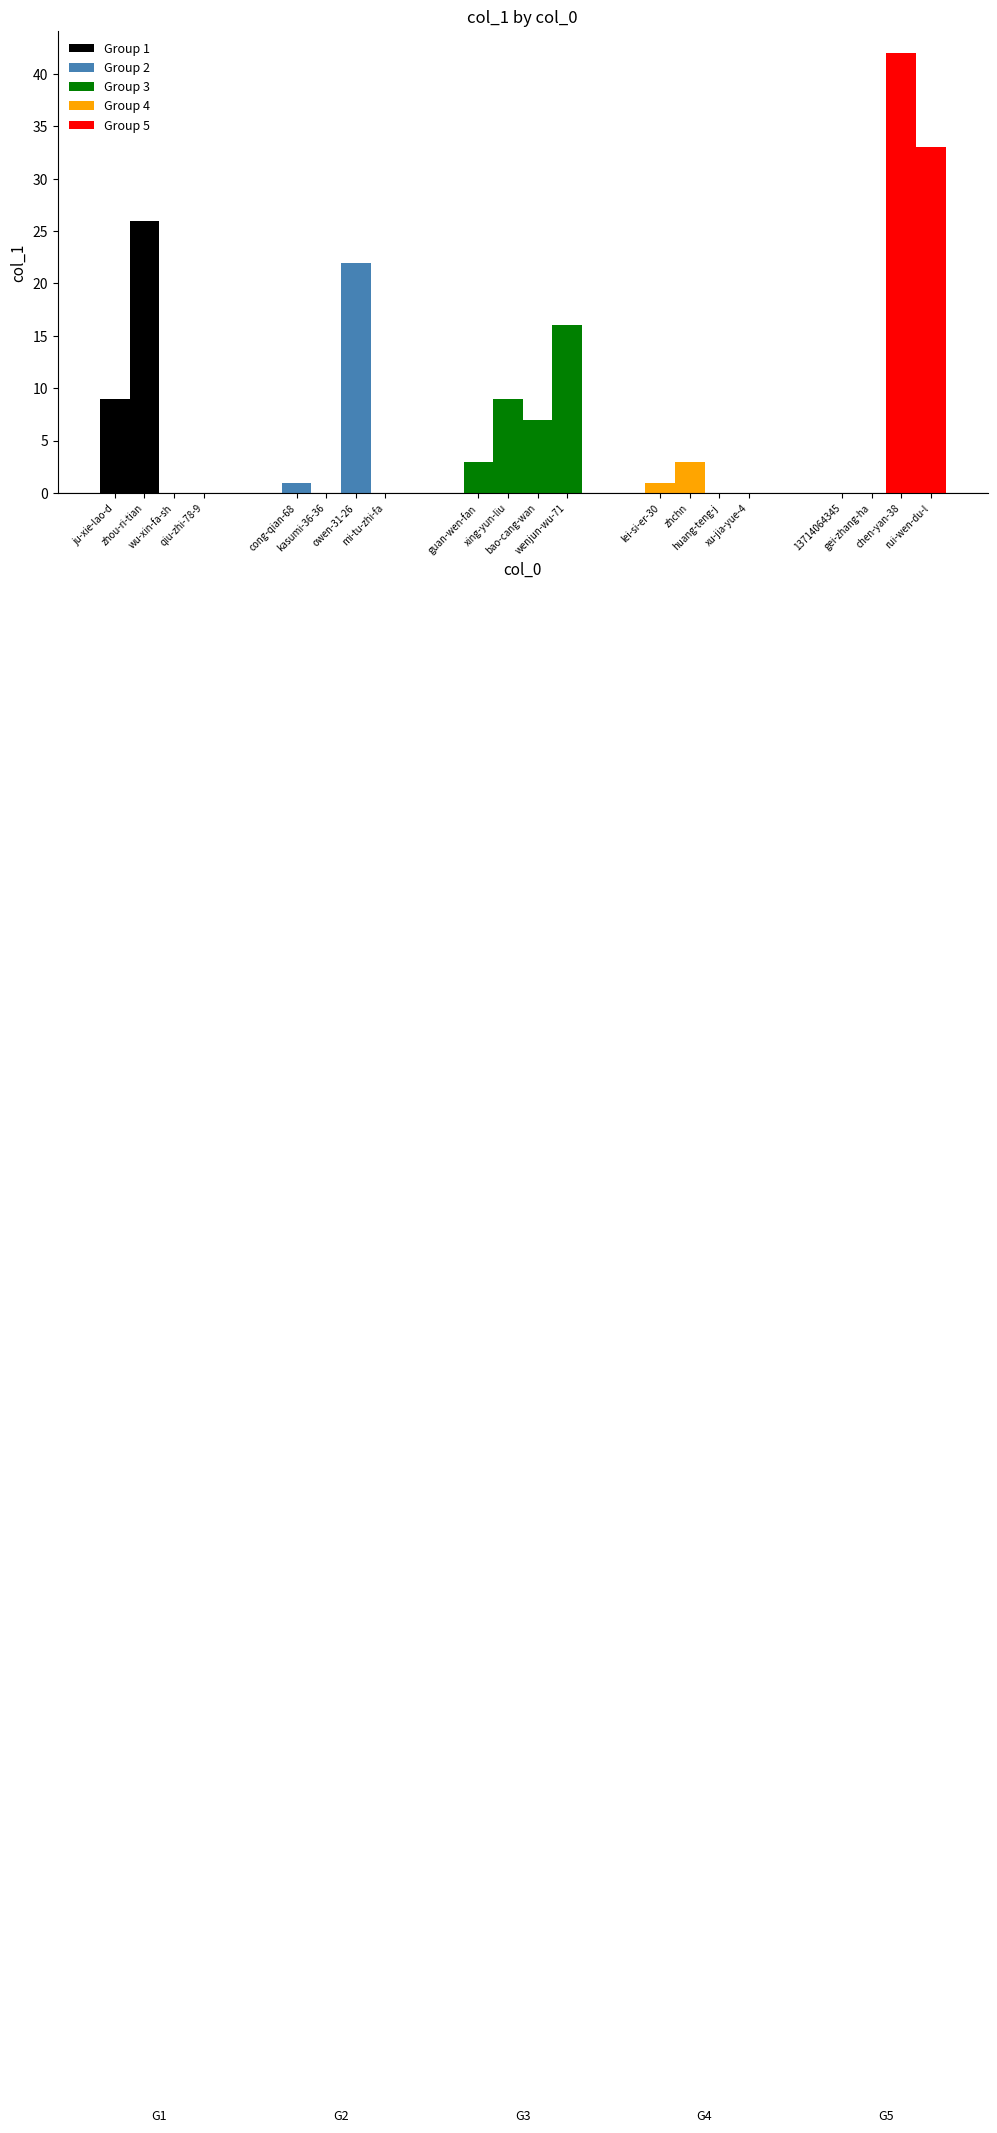

What is the value of the Group 2 bar at the 1st from the left?

1